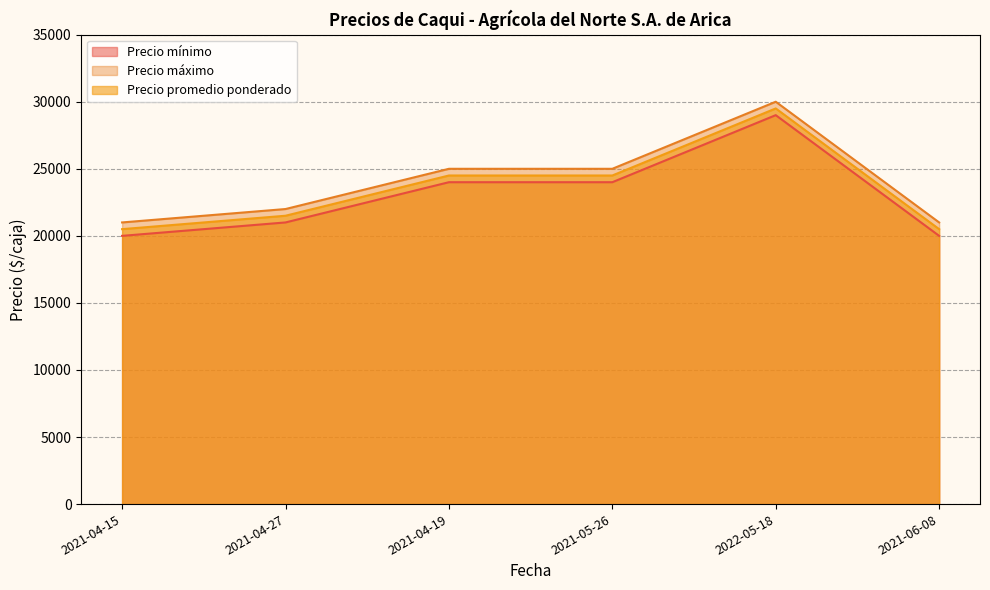

The Precio mínimo series shows 33348 at 2021-04-27. True or false?

False